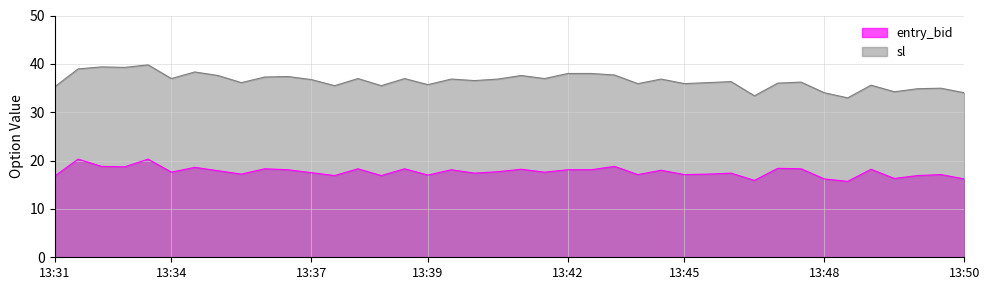

Is it true that sl equals 57.9 at 13:44?

False